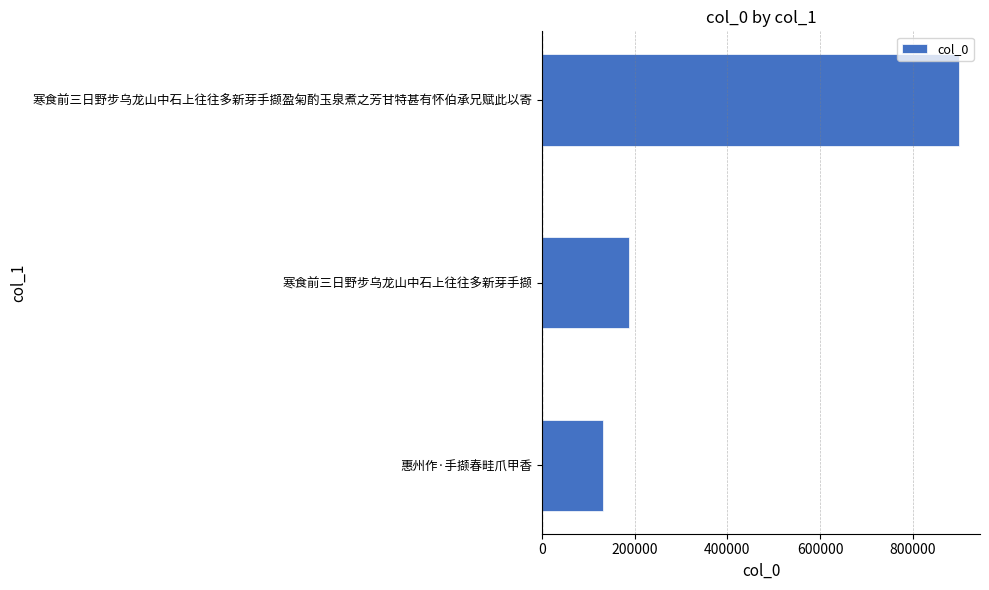

What is the greatest value displayed?

900626